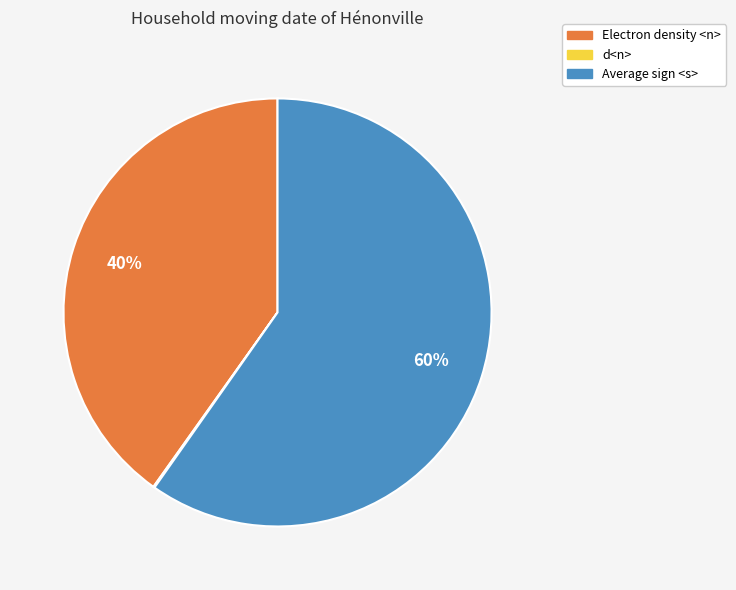

Which slice is the largest?

Average sign <s>